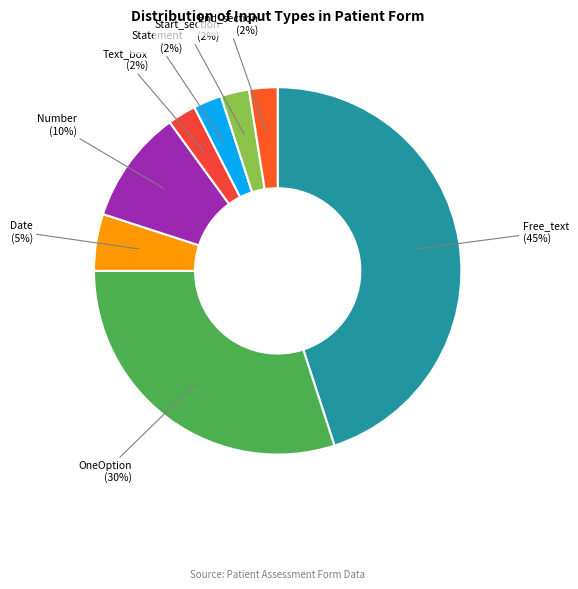

How many slices are in this pie chart?

8